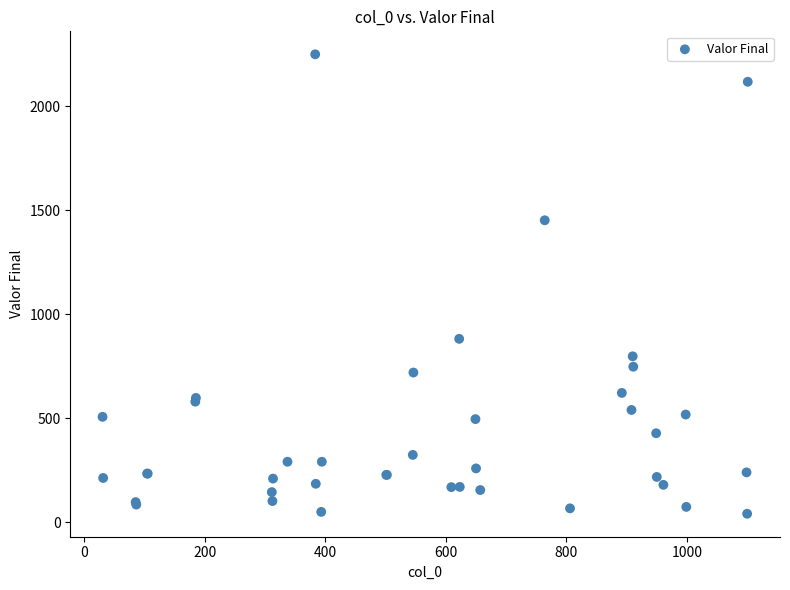

What Y value in the scatter plot is closest to 1145?

882